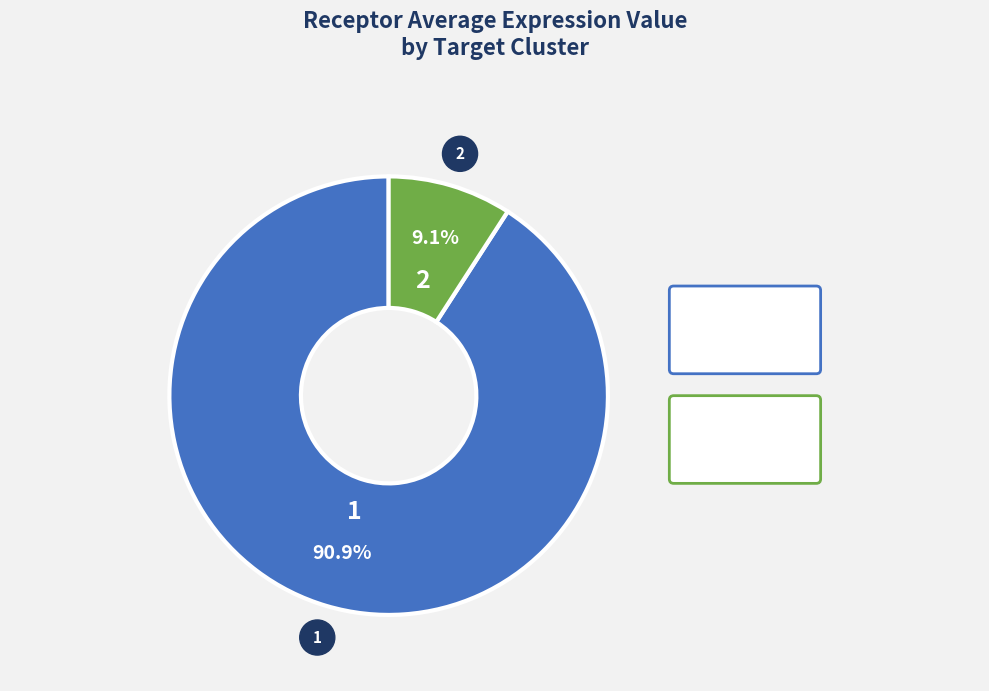

Count the number of slices in the pie.

2